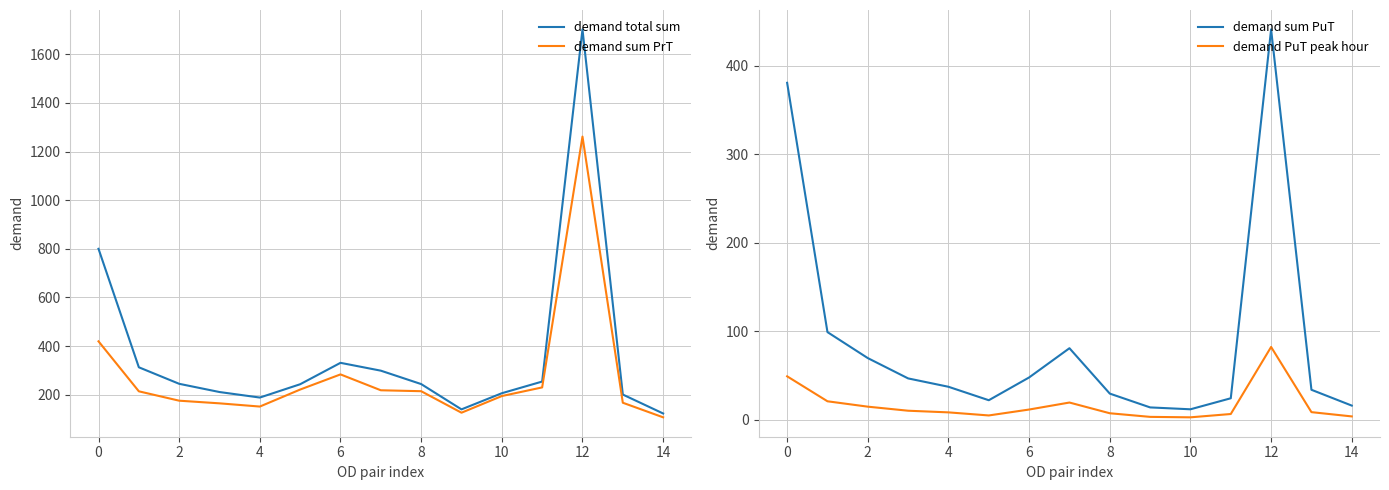

Reading left to right, list all the values displayed in this chart.

demand total sum: 800.0	312.7	244.8	211.0	188.3	243.0	331.1	298.8	243.7	139.7	206.0	254.0	1702.3	200.6	122.7
demand sum PrT: 419.5	213.9	175.3	164.5	151.2	221.2	283.5	218.2	214.4	125.9	194.4	230.0	1261.4	166.9	106.9
demand sum PuT: 380.5	98.8	69.5	46.5	37.1	21.8	47.6	80.6	29.3	13.7	11.6	24.1	440.9	33.7	15.8
demand PuT peak hour: 48.9	20.7	14.6	10.0	8.1	4.7	11.3	19.2	7.1	3.0	2.5	6.3	82.0	8.4	3.6